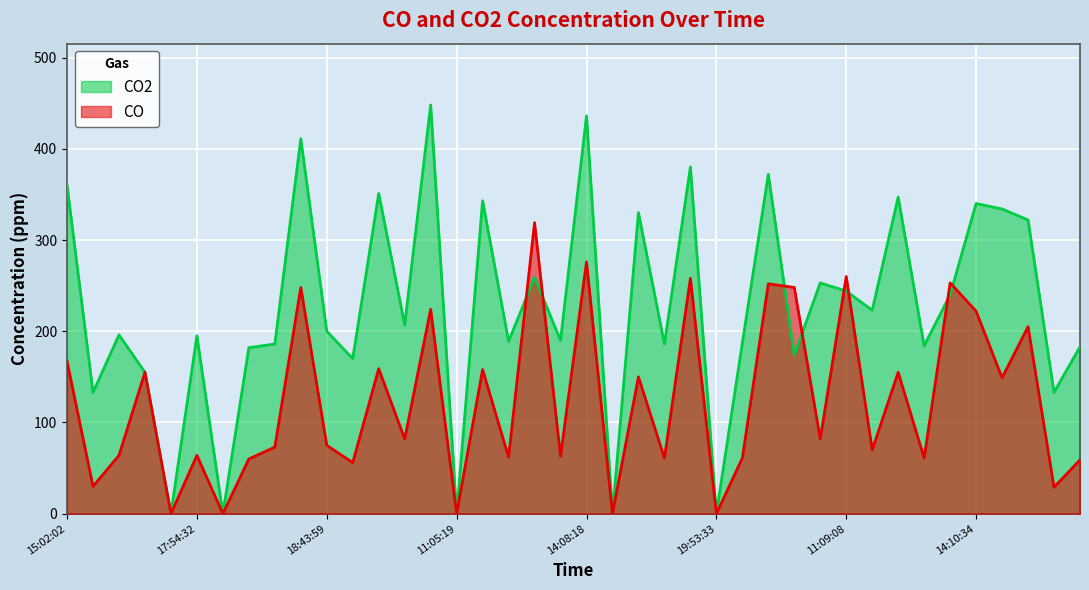

What are all the series names shown in the legend?

CO2, CO